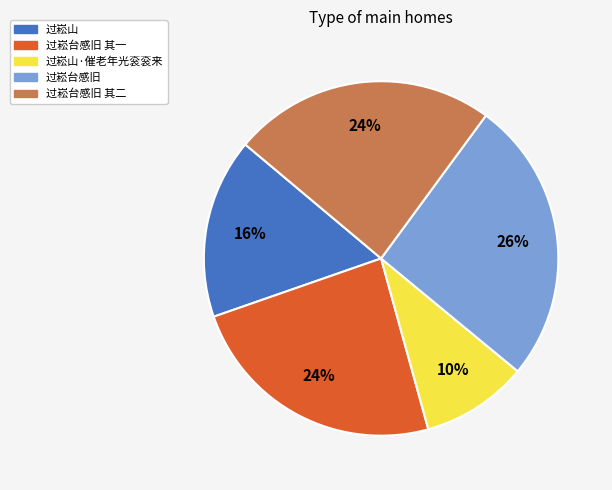

To the nearest percent, what is the combined percentage of 过崧台感旧 其二 and 过崧山?

40%